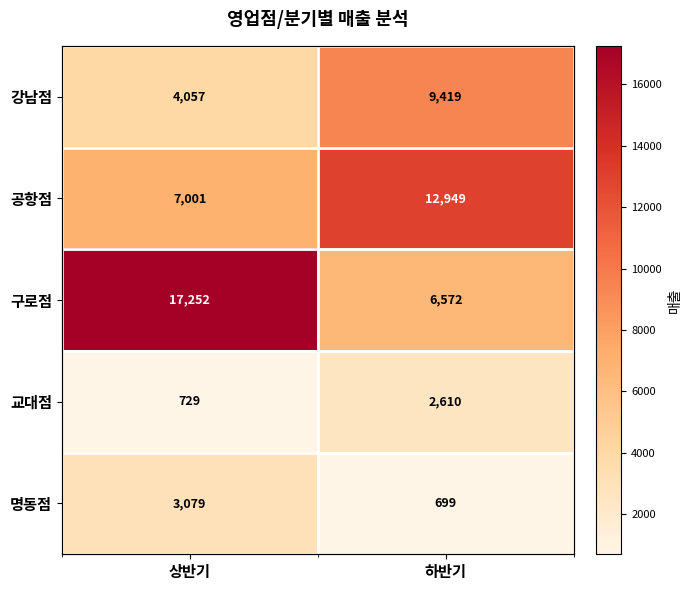

How many distinct data groups are displayed?

5